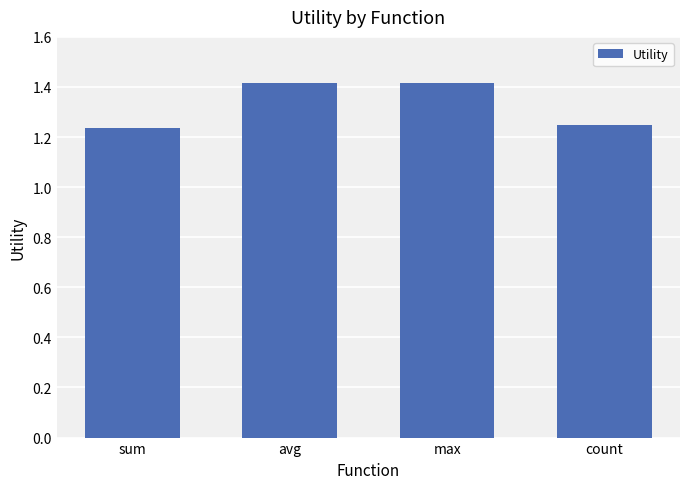

What is the value of the 3rd bar from the left?

1.4